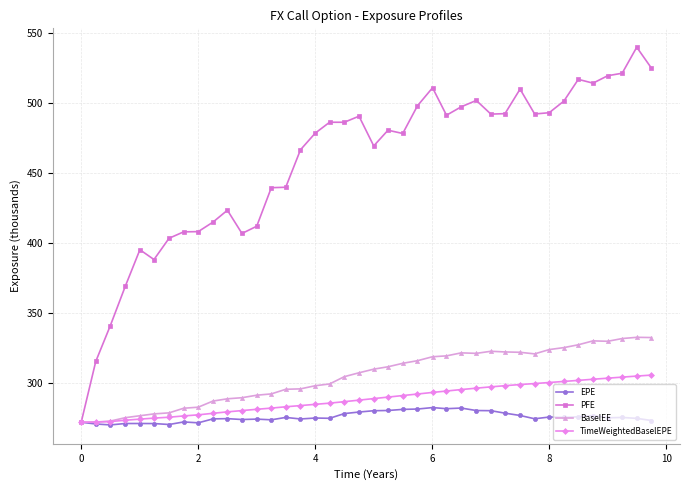

What is the smallest value displayed?

270.4